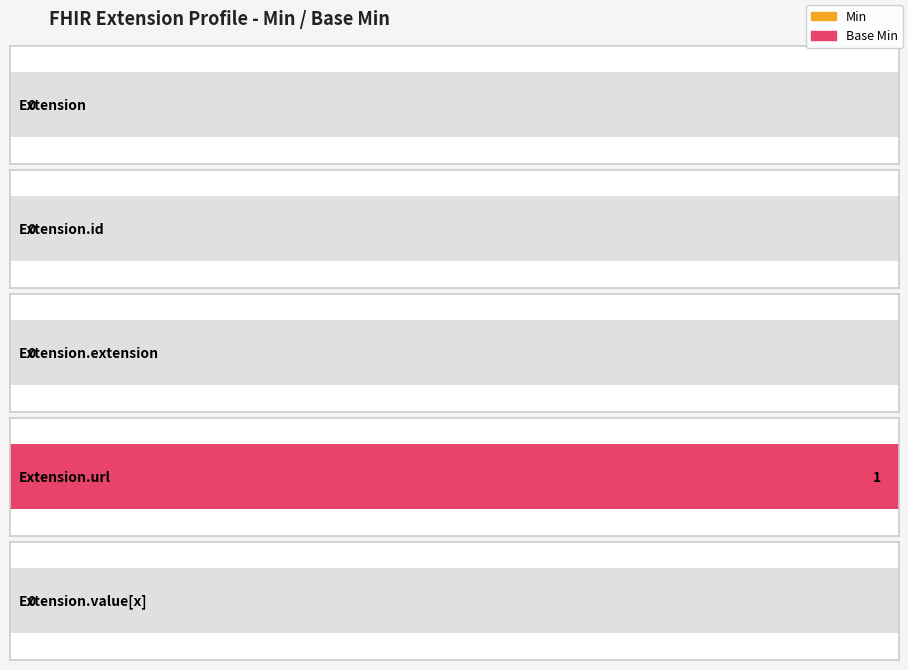

How many data points does each series have?

5